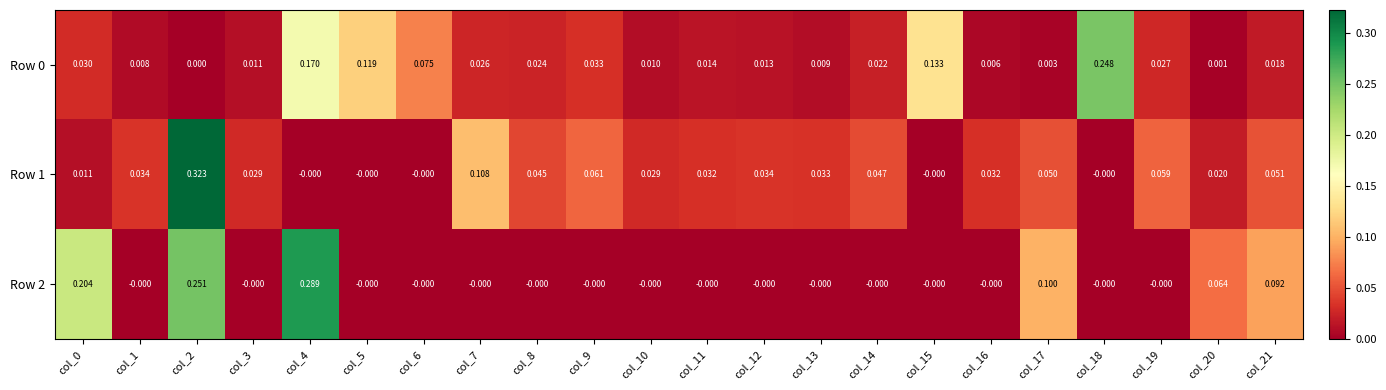

At which category is the sum across all series the highest?

col_2